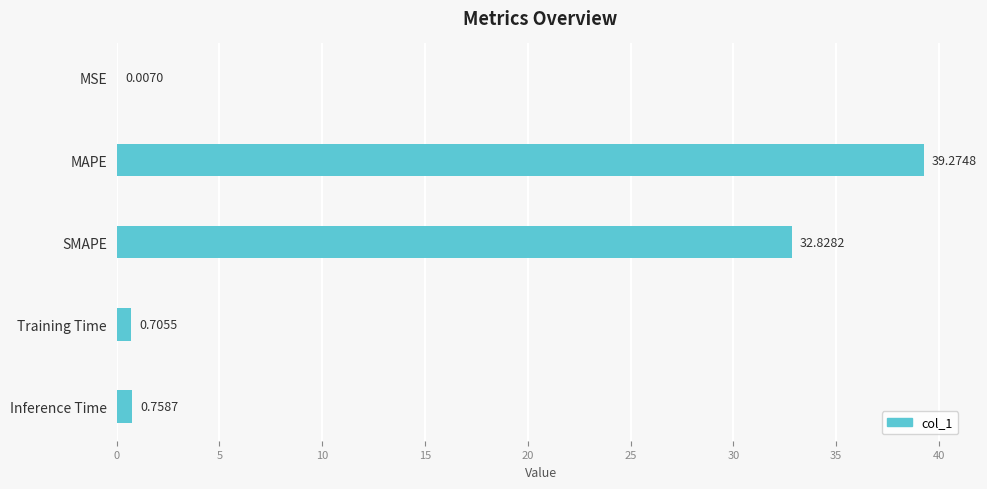

What is the sum of the values at Inference Time and SMAPE?

33.6